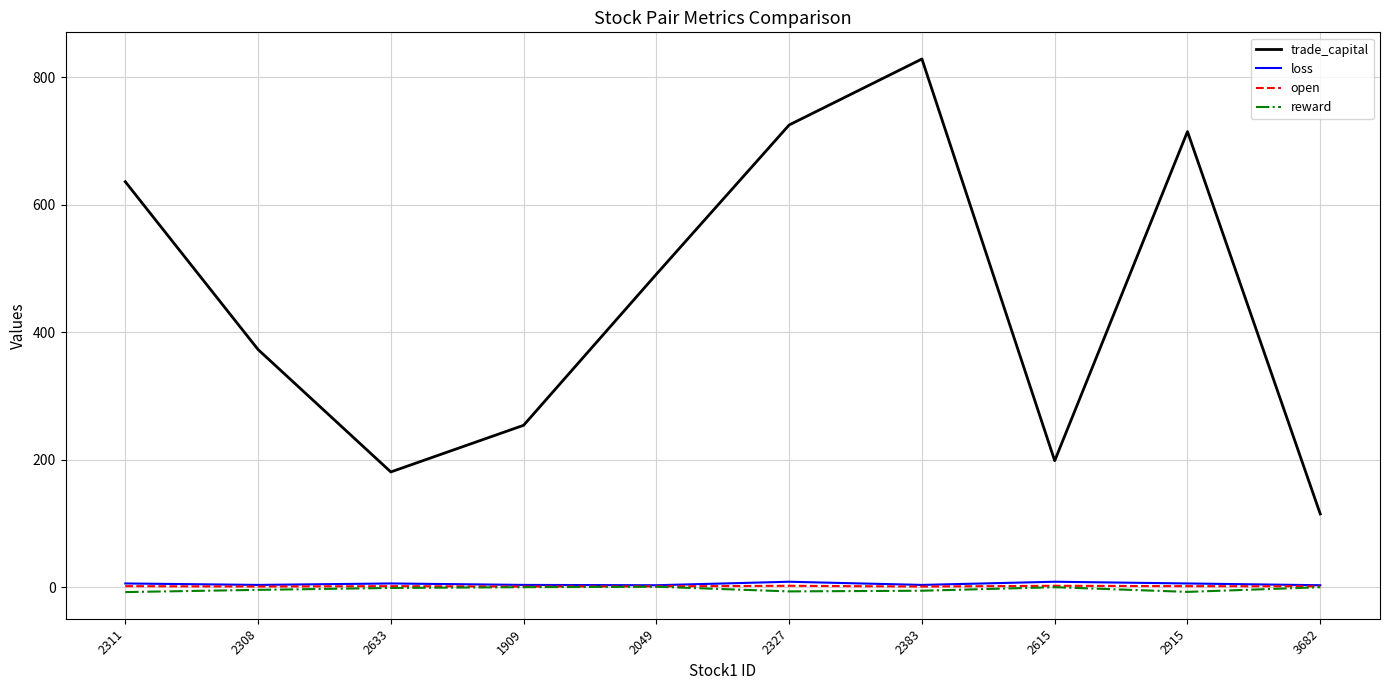

Which series has the largest range (max minus min)?

trade_capital